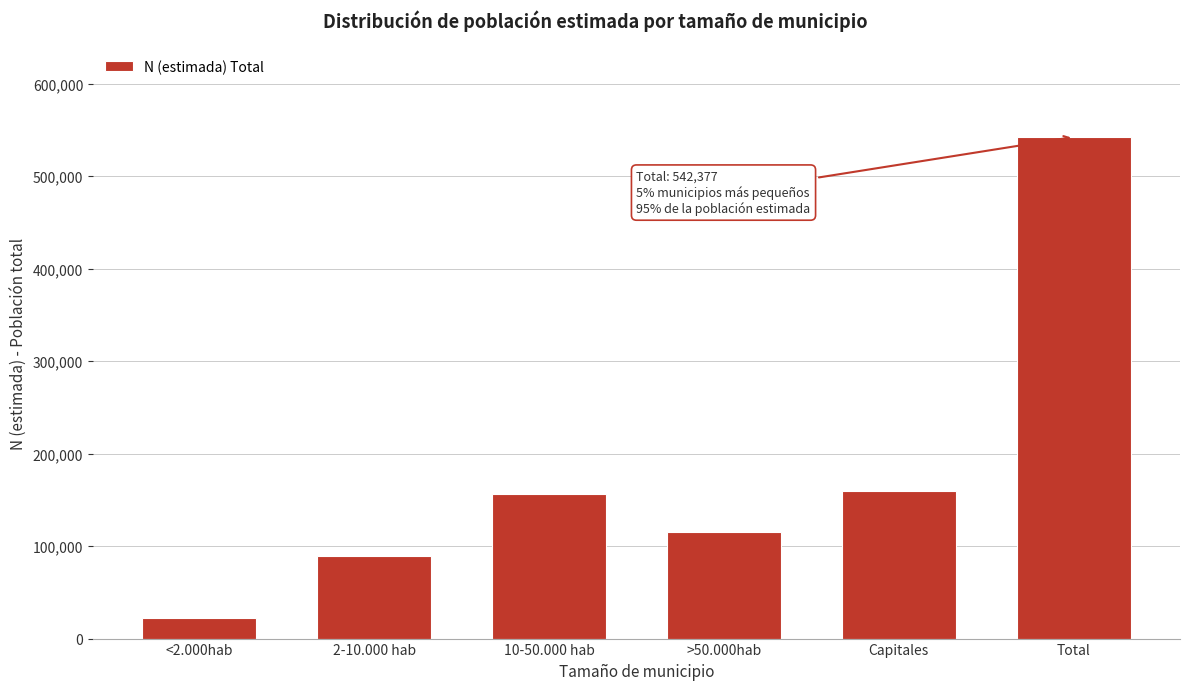

Reading left to right, what are all the values shown in this chart?

21802	89696	155913	115453	159514	542377